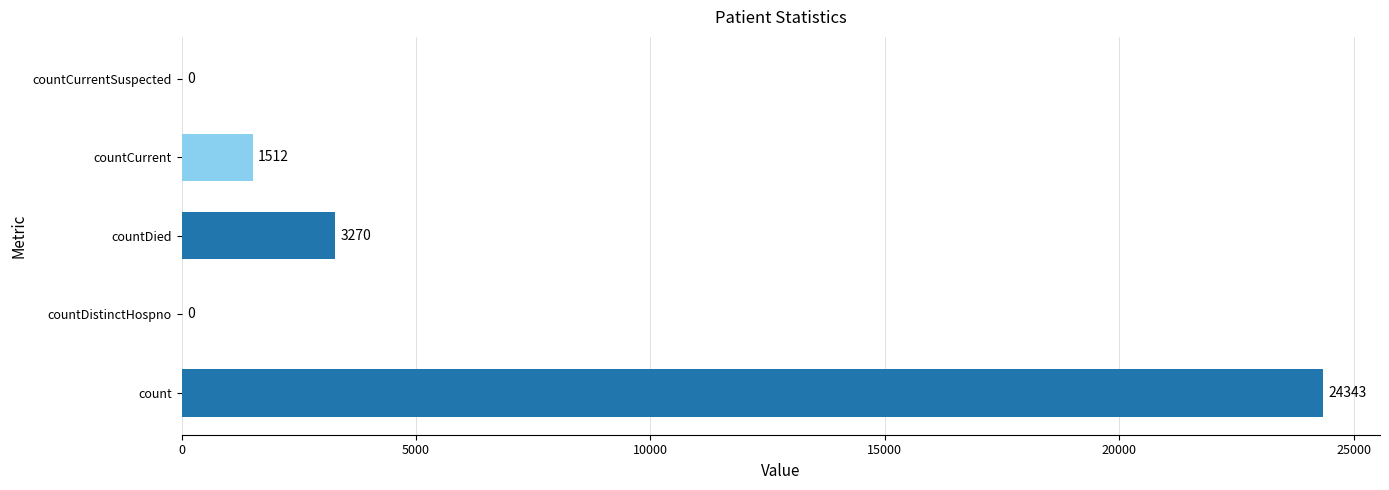

The value at count is 24343. True or false?

True